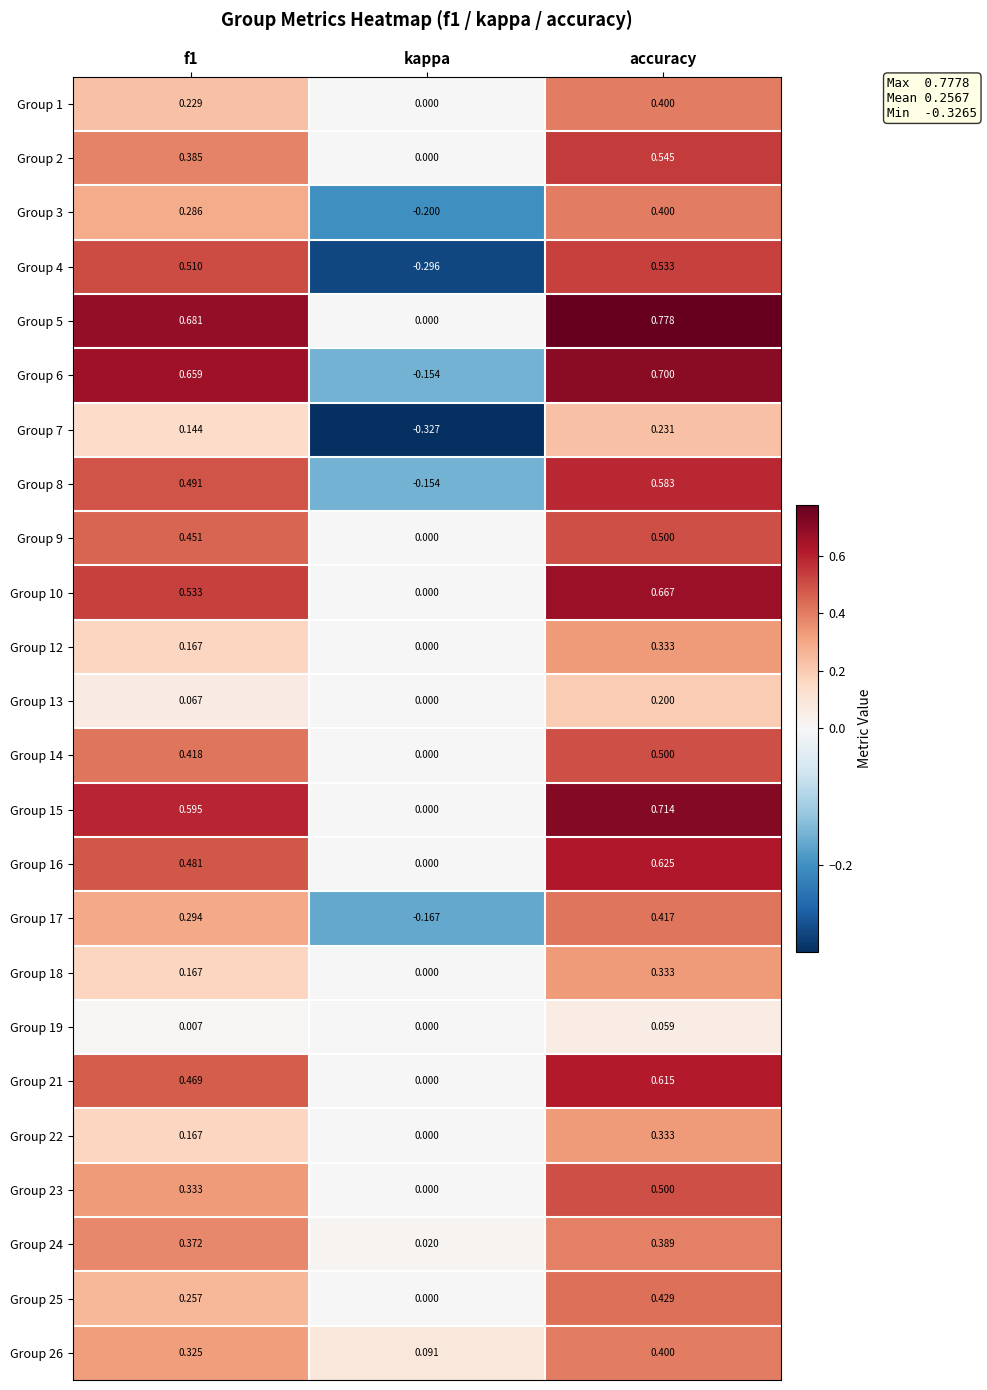

How many data points does each series have?

3